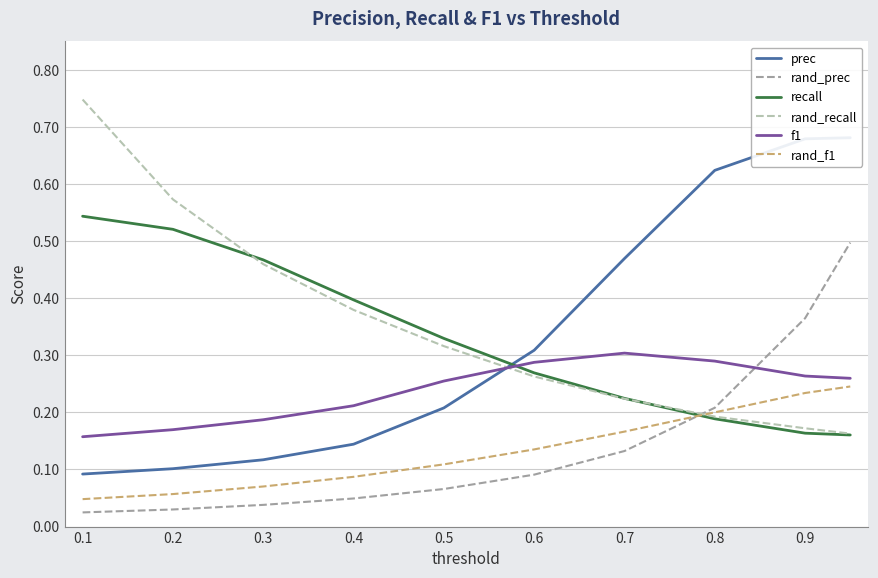

True or false: f1 and recall intersect in this chart.

True